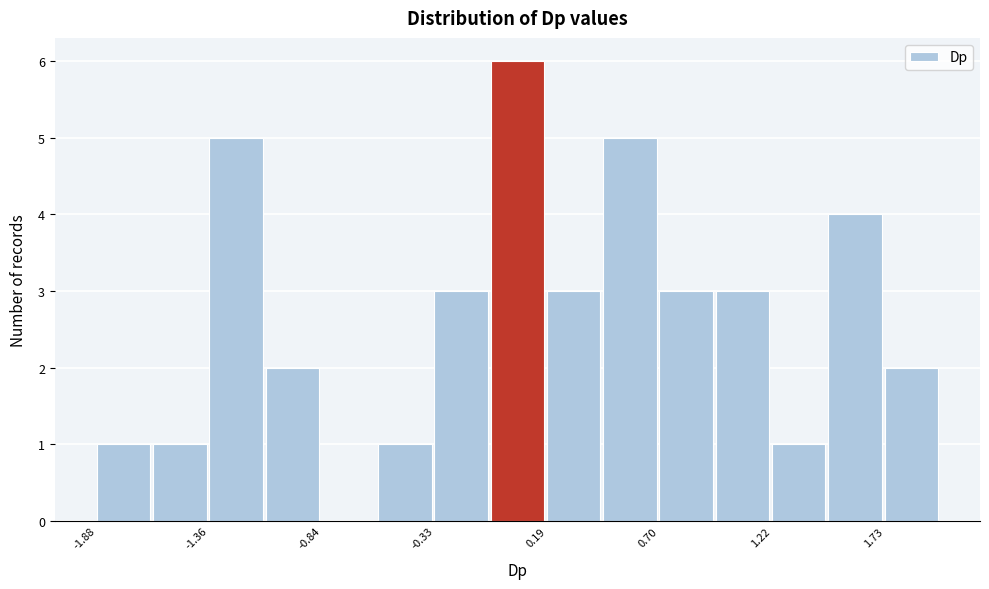

Read against the x-axis, roughly where is the centre of the tallest bar?

0.1